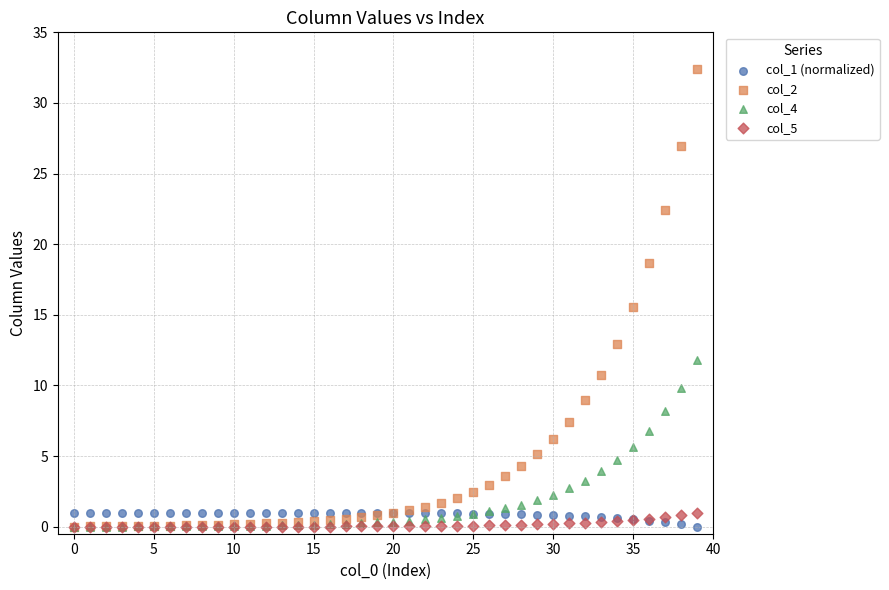

Across all series, what Y value is closest to 16?

15.5